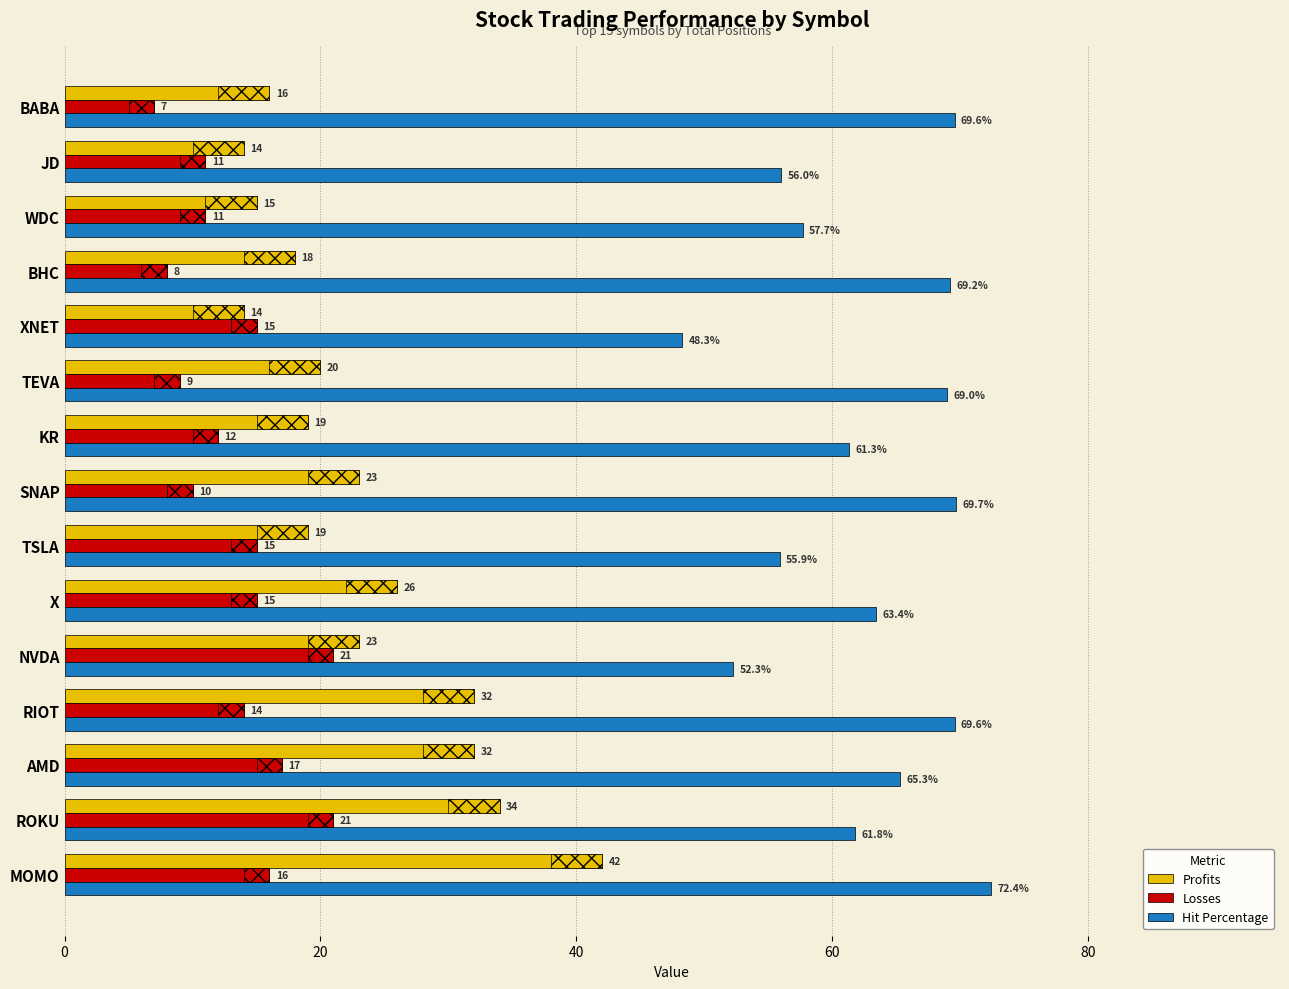

The value of Hit Percentage at TEVA is 69.0. True or false?

True